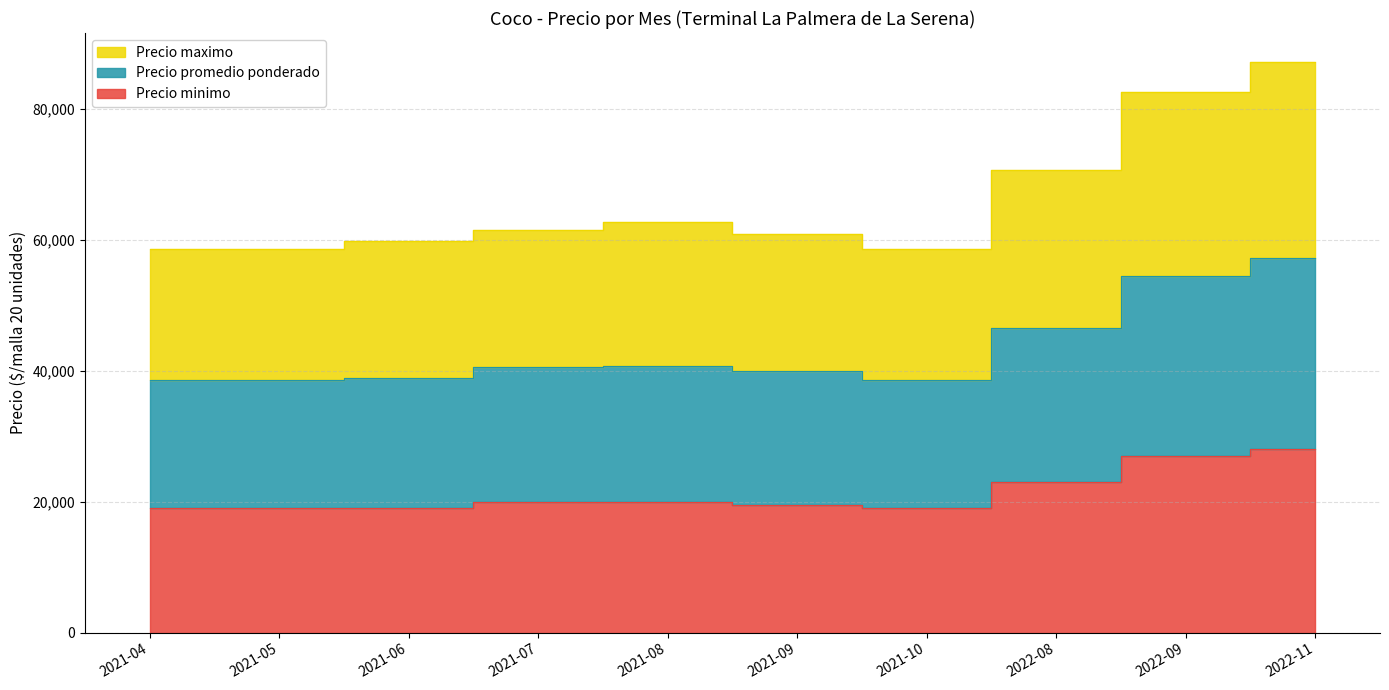

Where is Precio minimo nearest to the value 23500?

2022-08